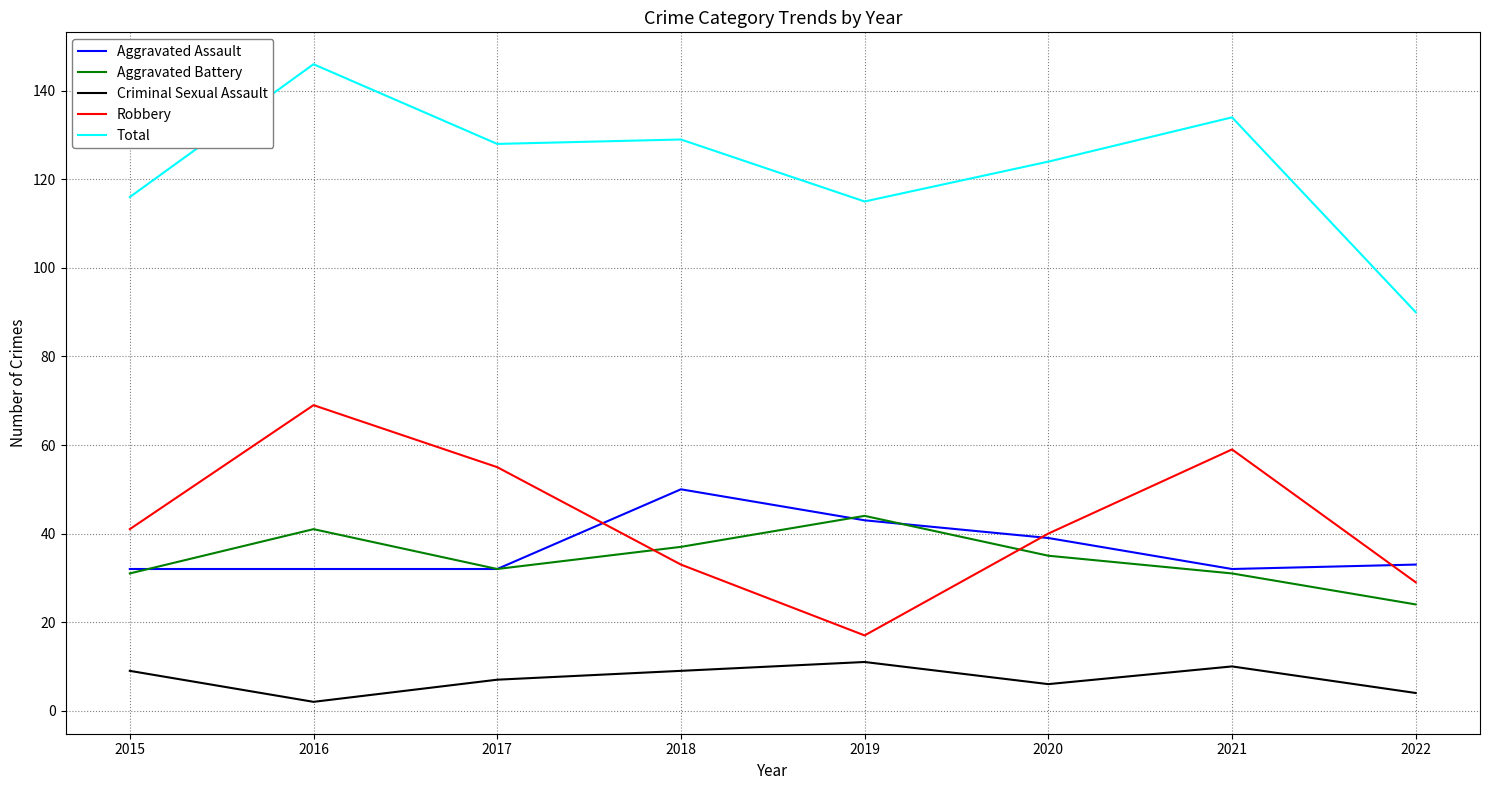

True or false: Aggravated Assault and Criminal Sexual Assault intersect in this chart.

False